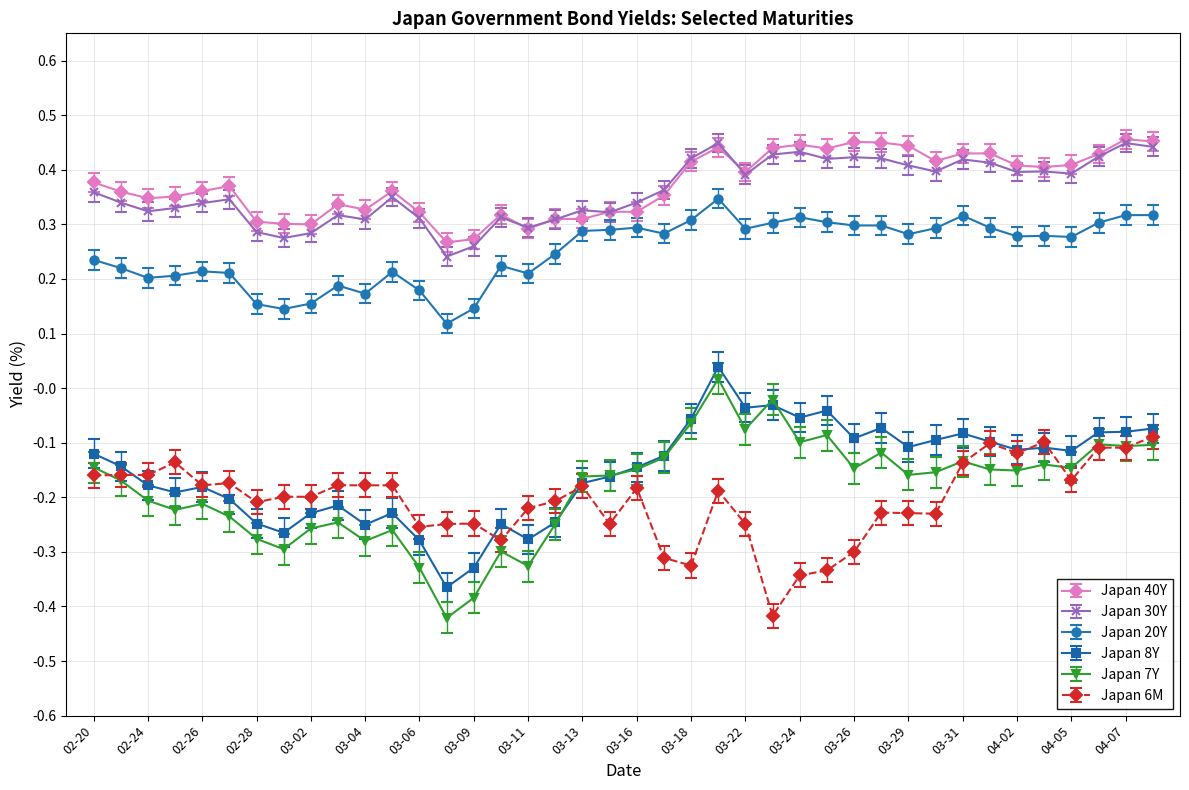

Which series has the largest range (max minus min)?

Japan 7Y